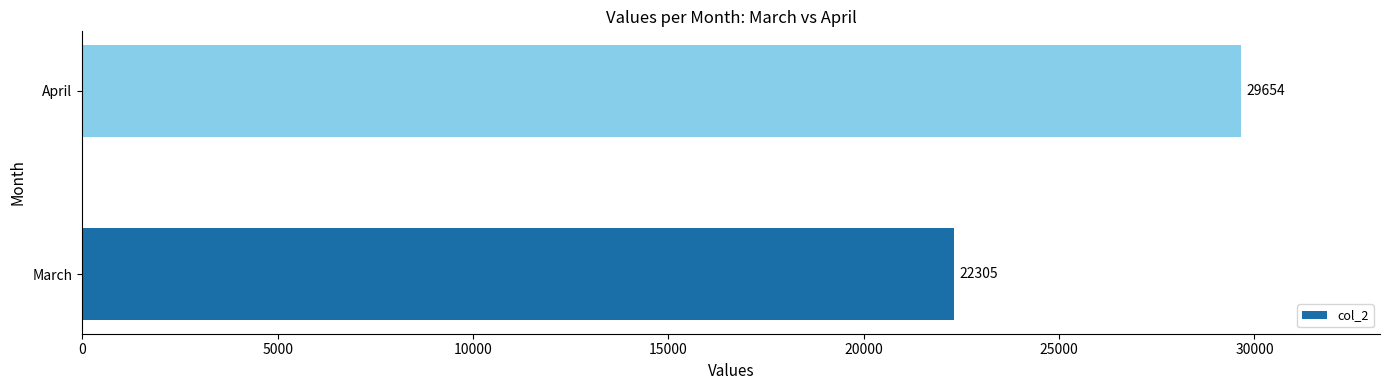

At which category does the chart reach its peak across all series?

April